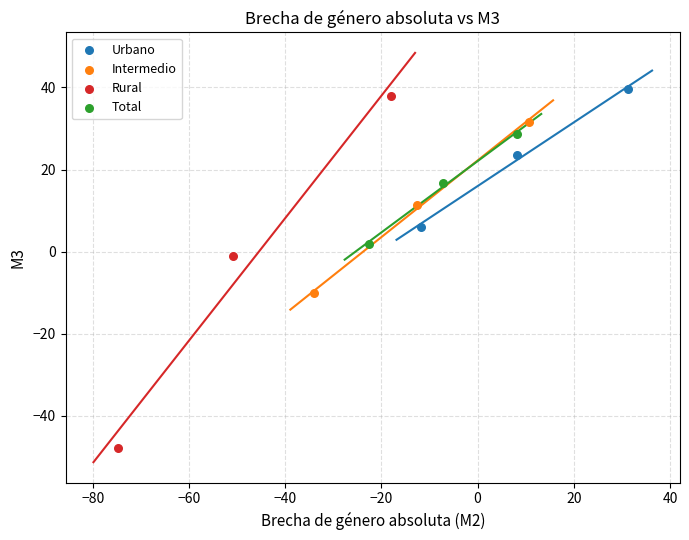

Which series contains the lowest Y value?

Rural